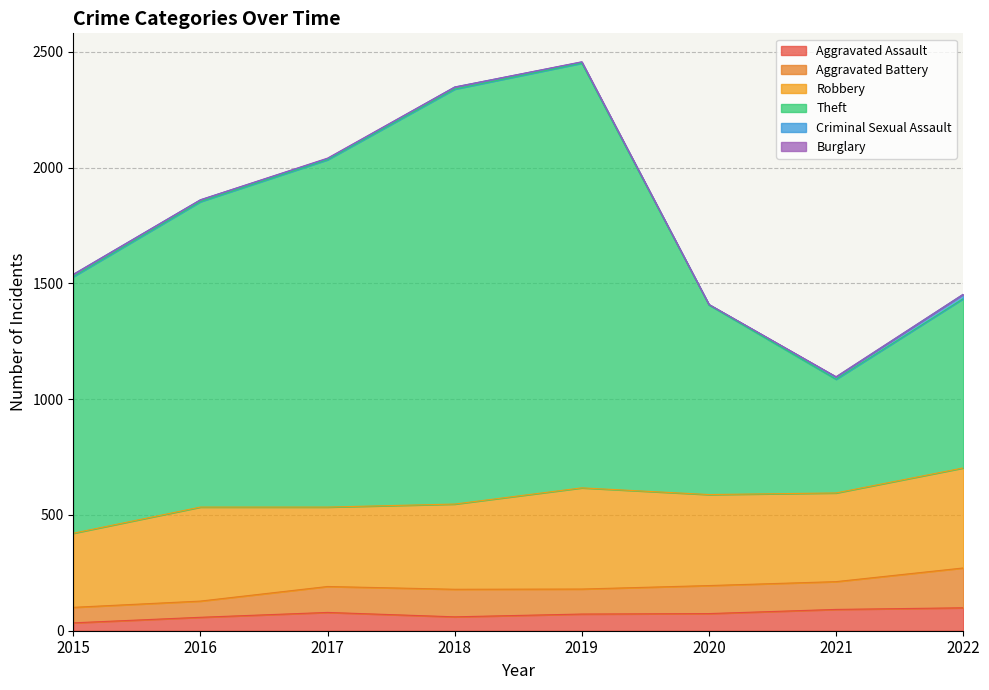

True or false: Theft and Aggravated Battery intersect in this chart.

False